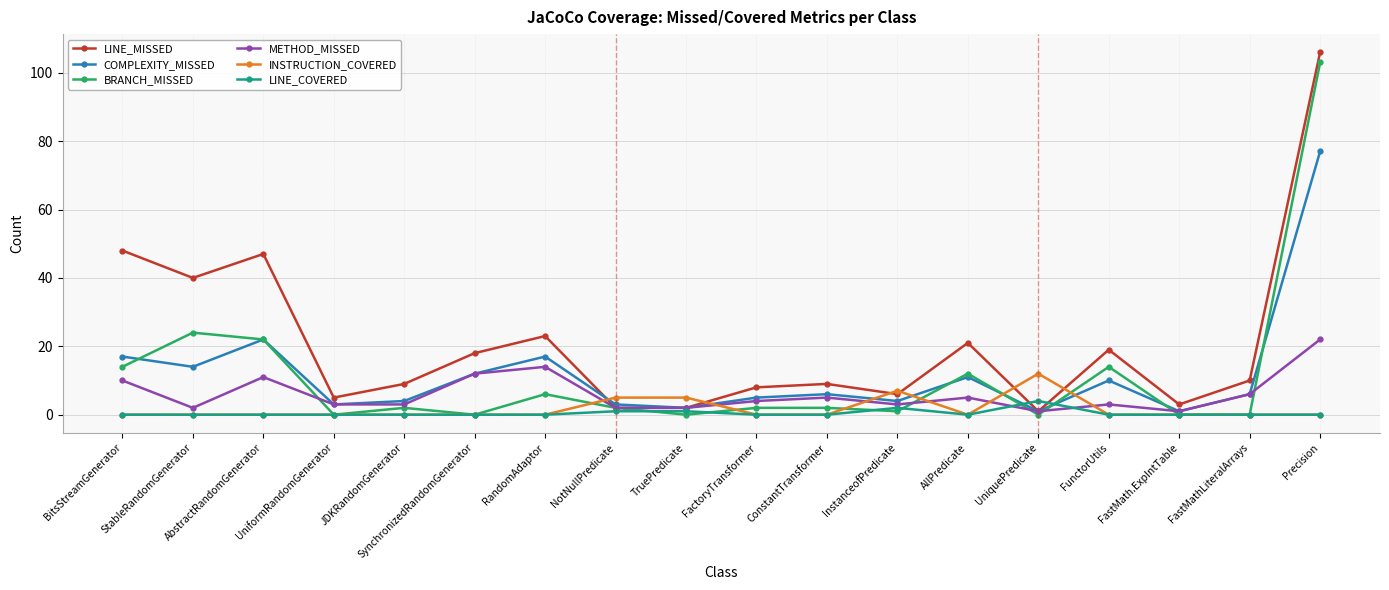

True or false: COMPLEXITY_MISSED has a value of 46 at Precision.

False